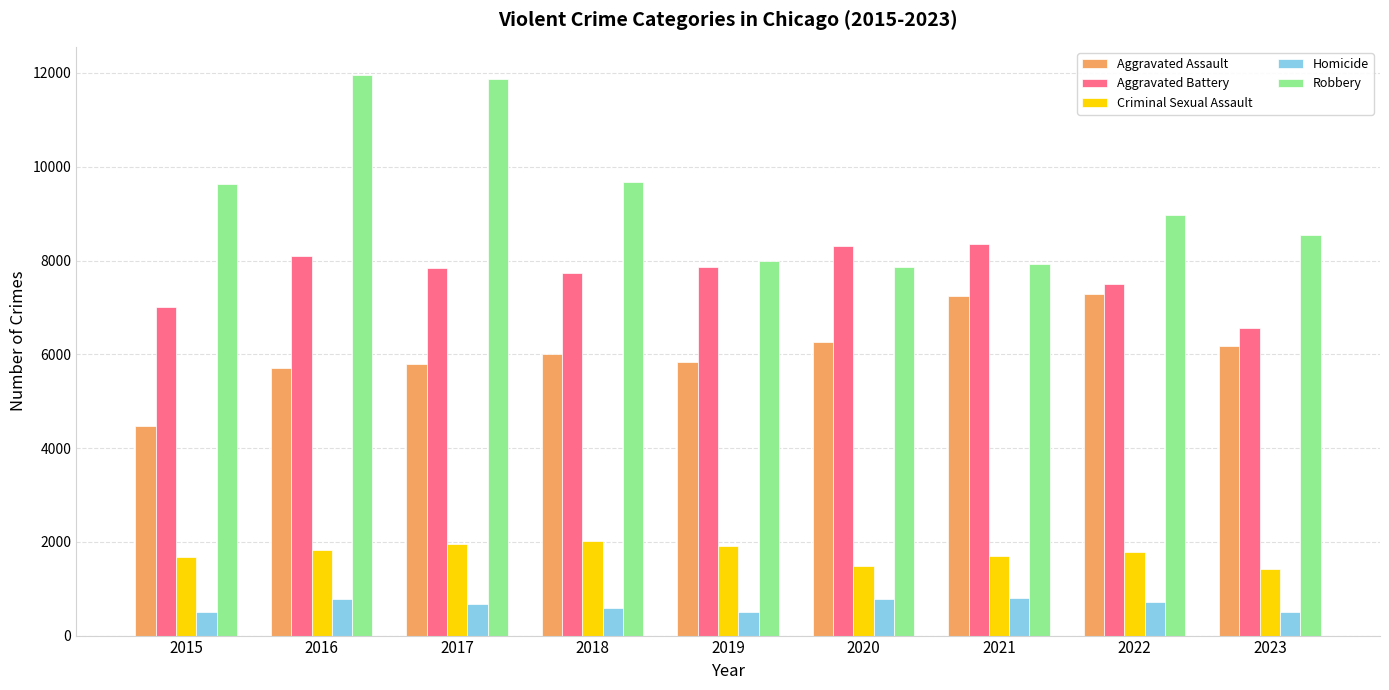

Does the chart contain stacked bars?

No